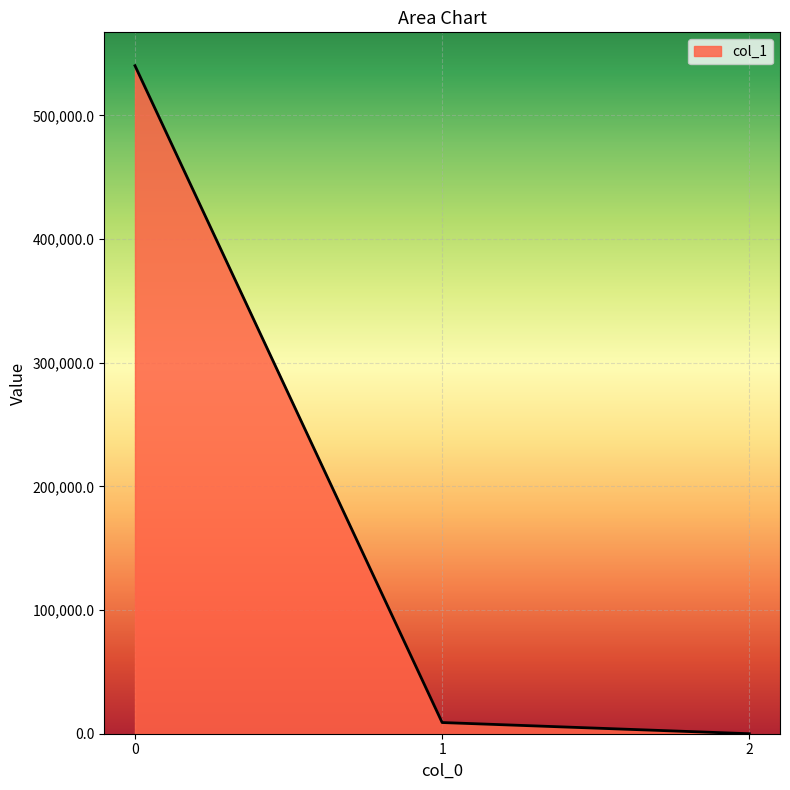

True or false: the data shows 540170.9 at 0.

True